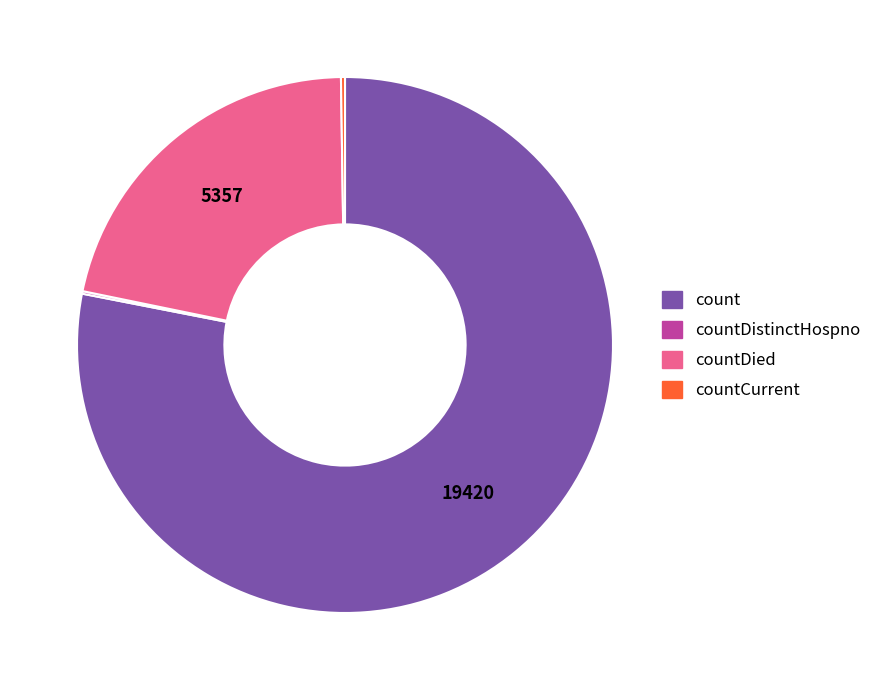

Is there any slice that represents more than half of the pie?

Yes